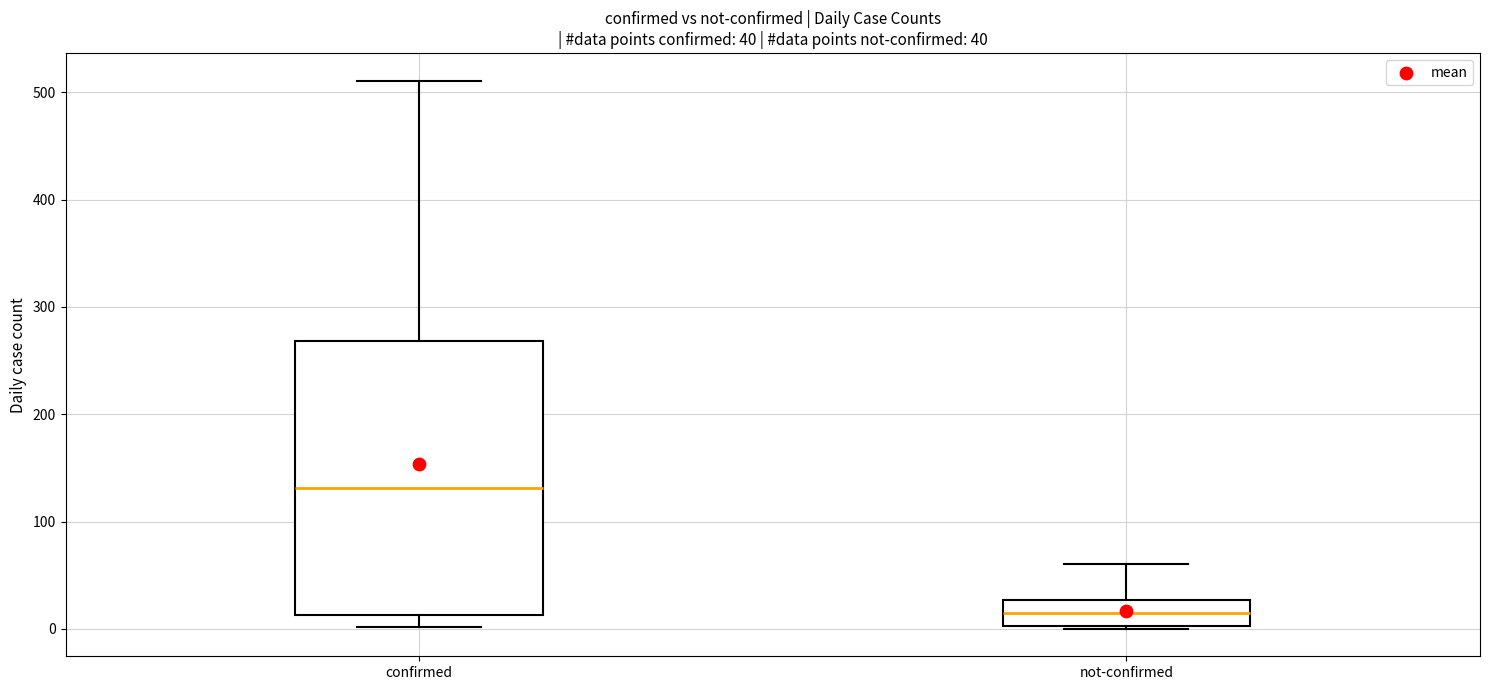

Which box's median line is the highest?

confirmed